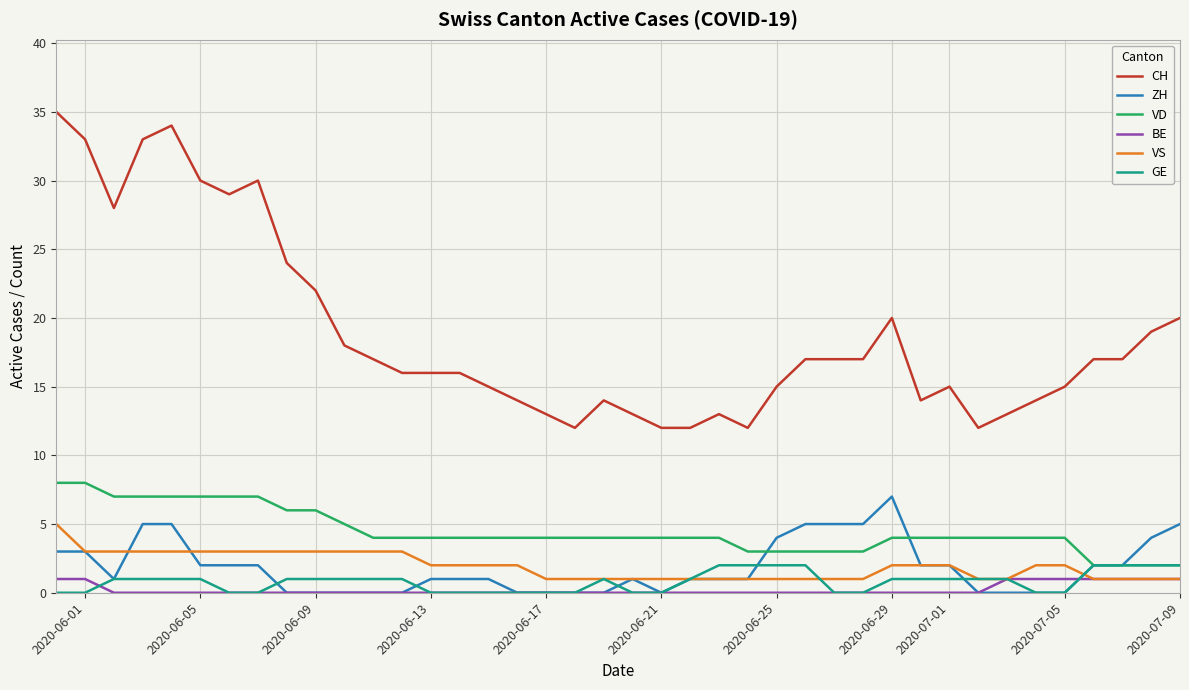

True or false: VS and VD cross at least once.

False